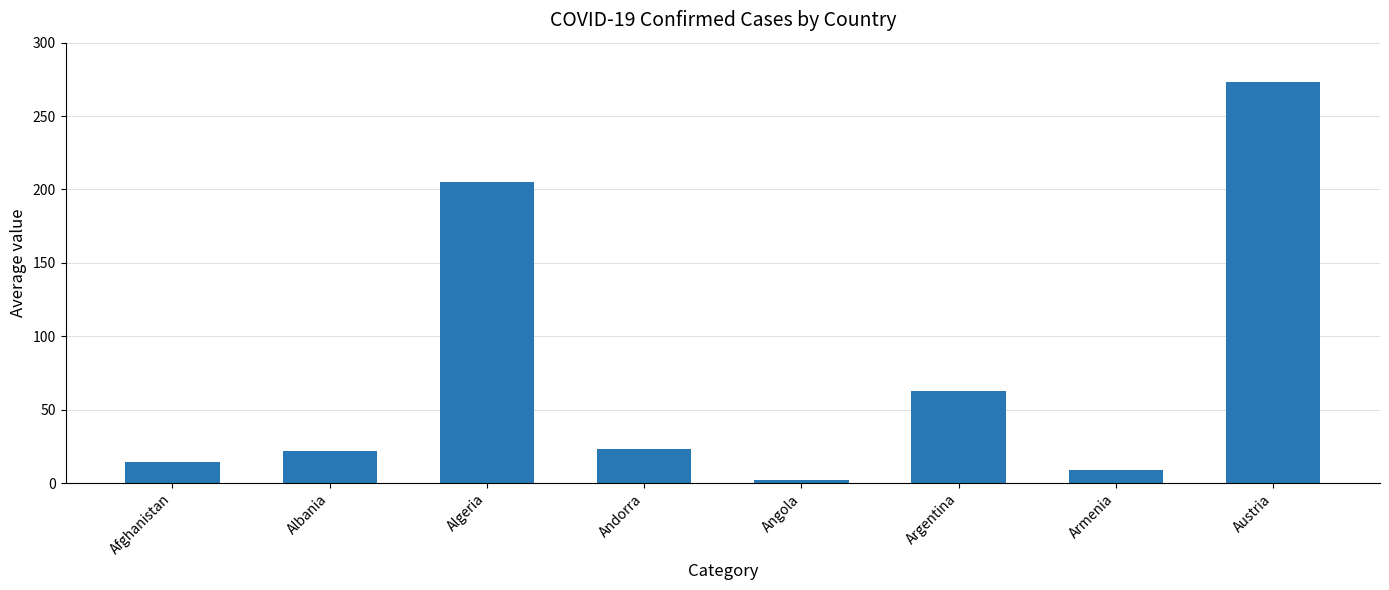

How many data points does each series have?

8